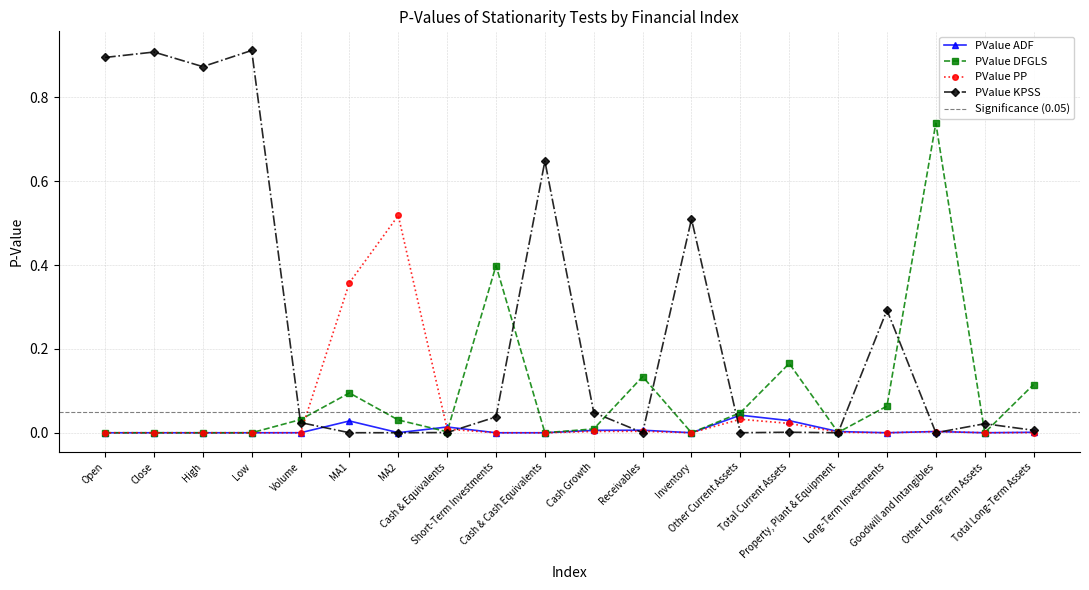

At which category does PValue_PP reach its first local peak?

MA2